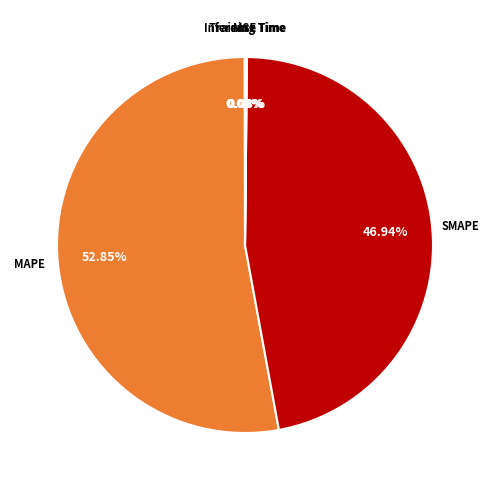

Does any single category account for the majority?

Yes